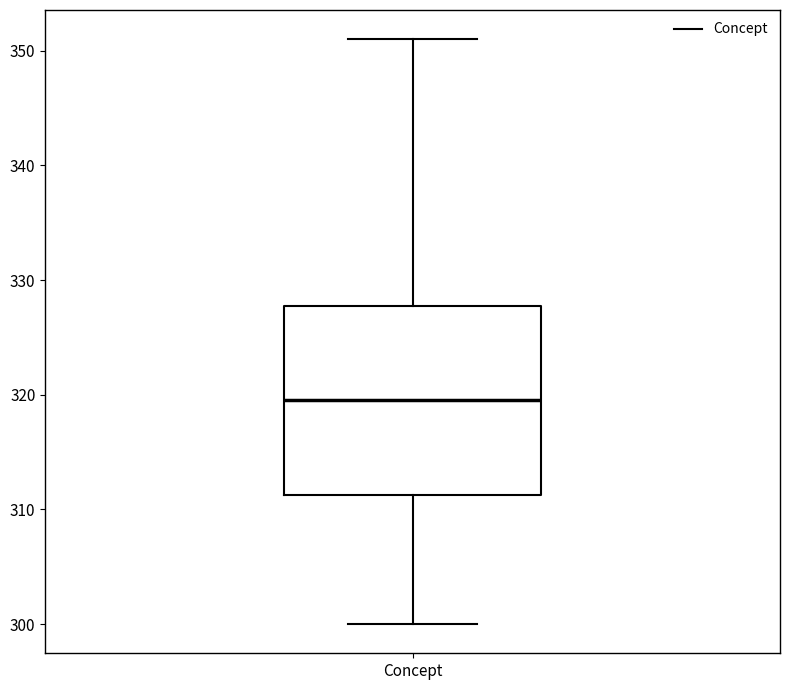

Read this box plot against the y-axis: the position of the median line, the range covered by the box, and the ends of both whiskers. The values are not printed on the chart, so give them approximately, as read against the axis.

median 320, box 311 to 328, whiskers 300 to 351